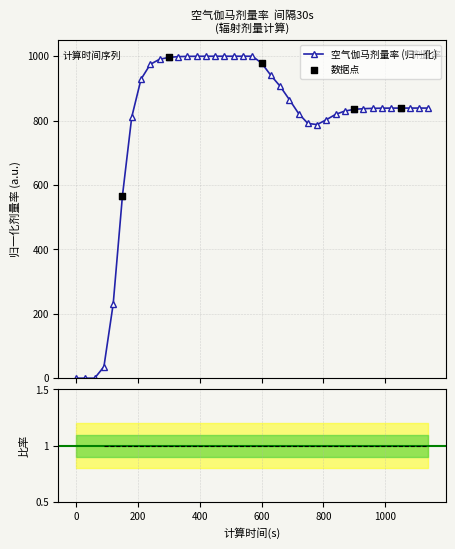

Which has a higher value, 630 or 840?

630